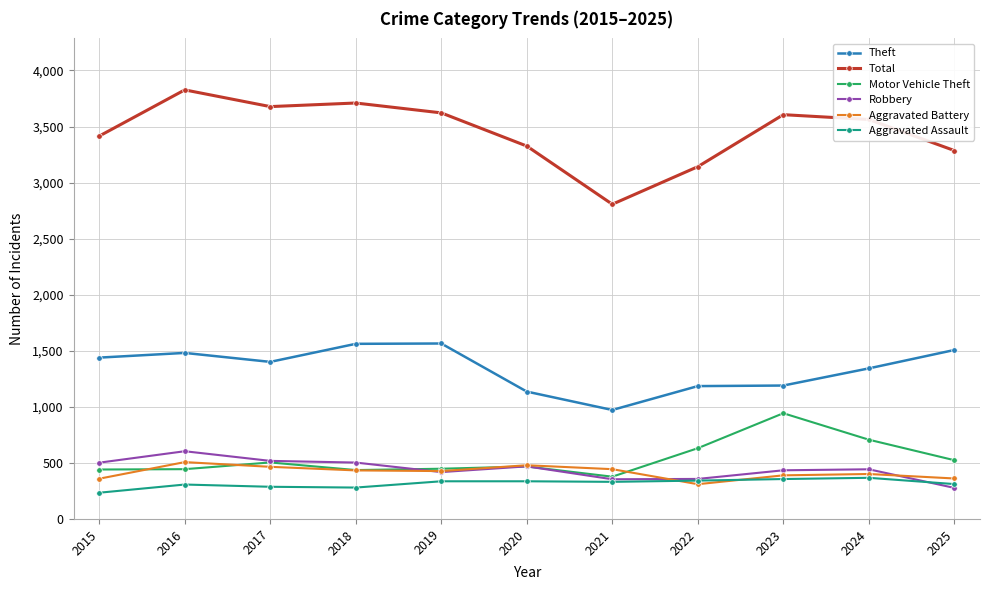

True or false: Theft and Motor Vehicle Theft intersect in this chart.

False